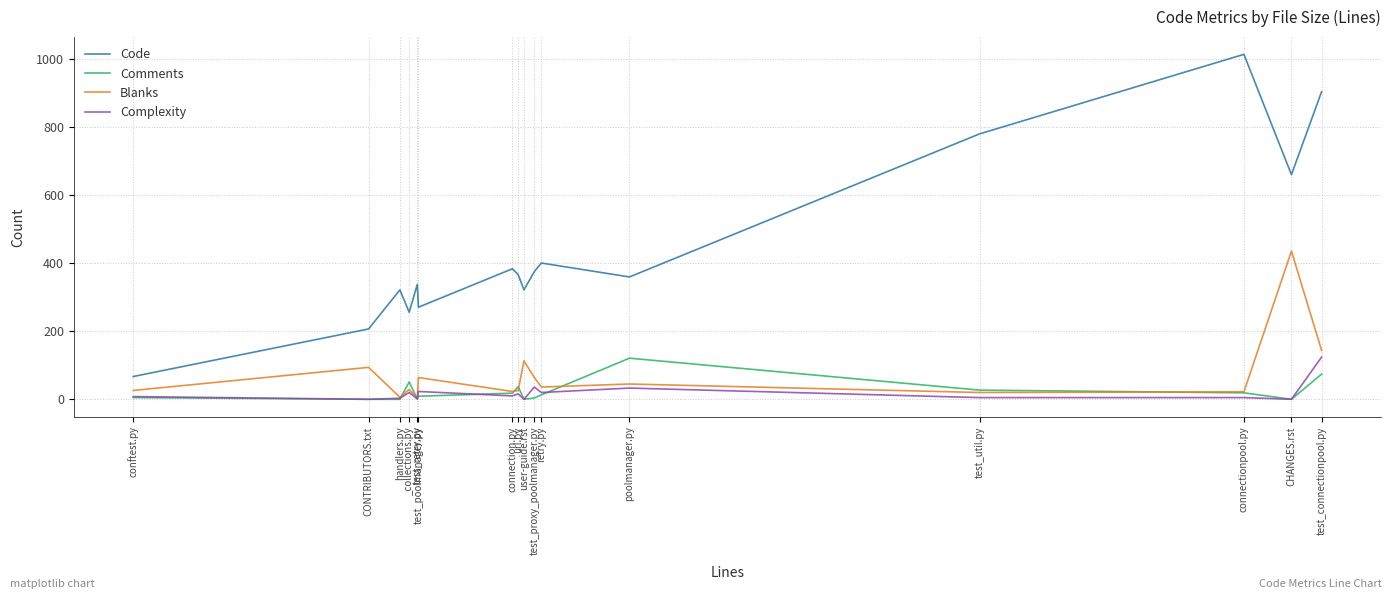

Is the value of Comments at CHANGES.rst greater than the value of Code at conftest.py?

No